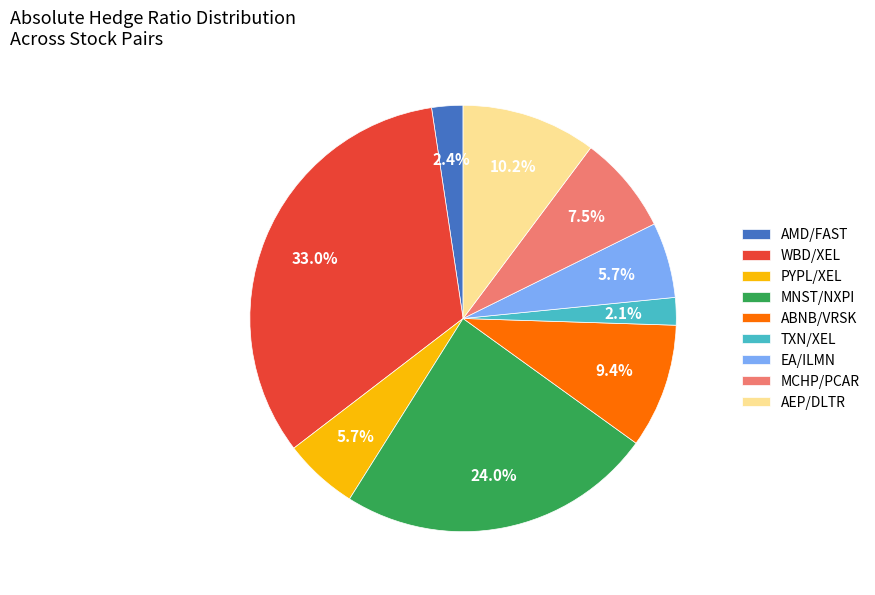

Which category has the biggest portion of the pie?

WBD/XEL